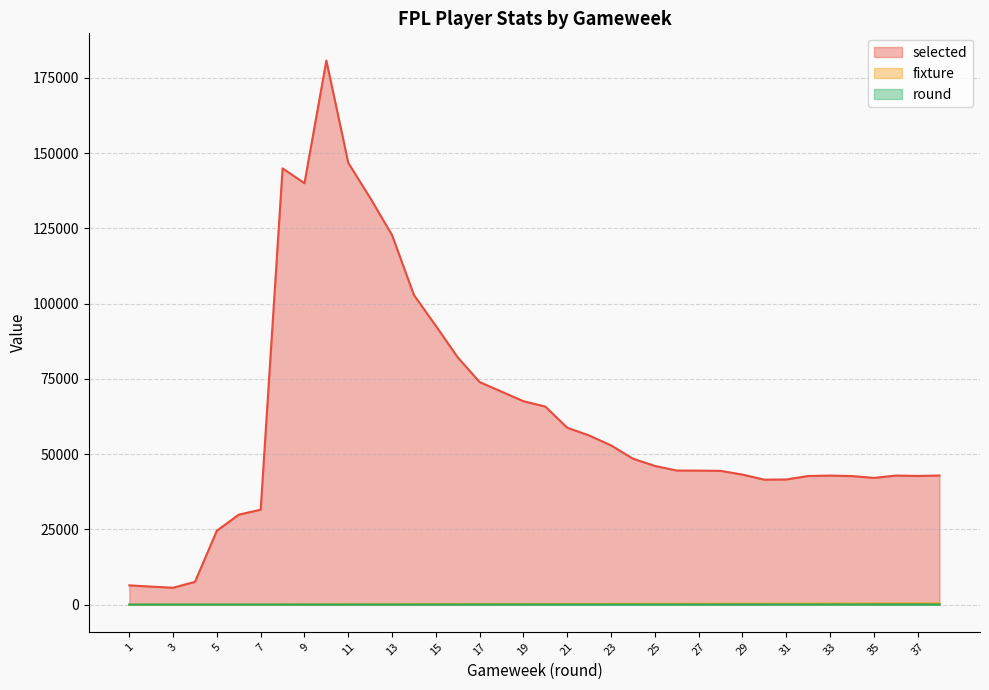

Is it true that round equals 56 at 38?

False